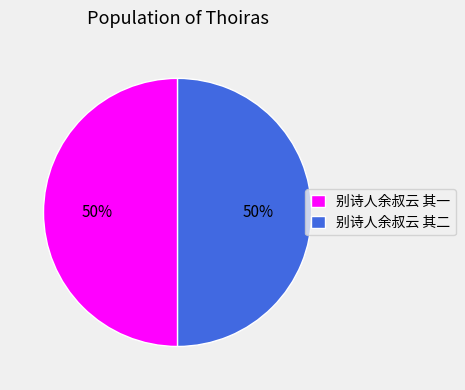

Is it true that 别诗人余叔云 其一 is 60% of the pie?

False